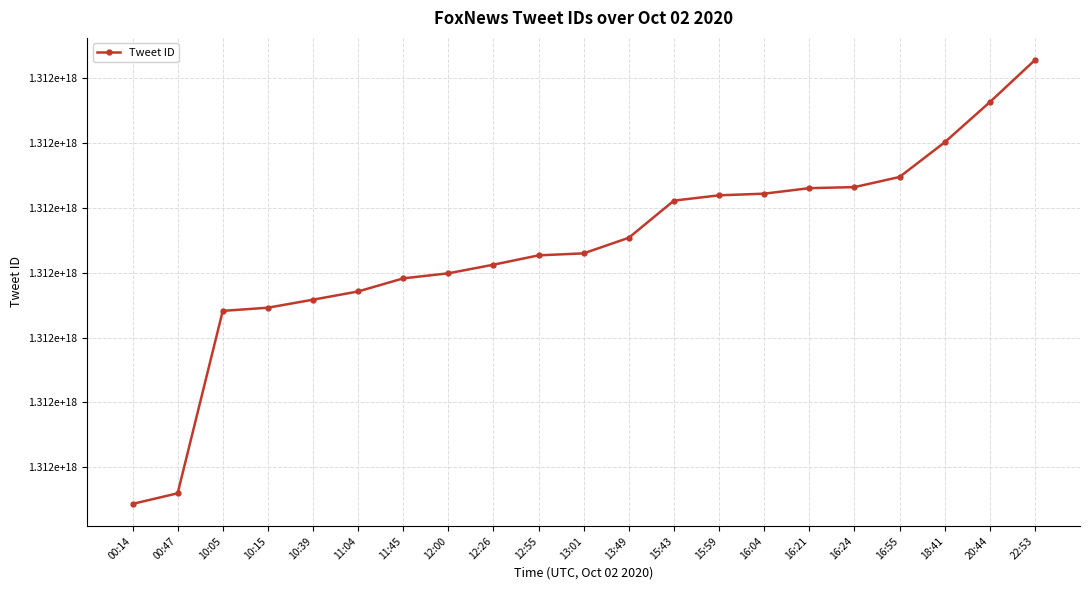

What position from the right is 11:45?

15